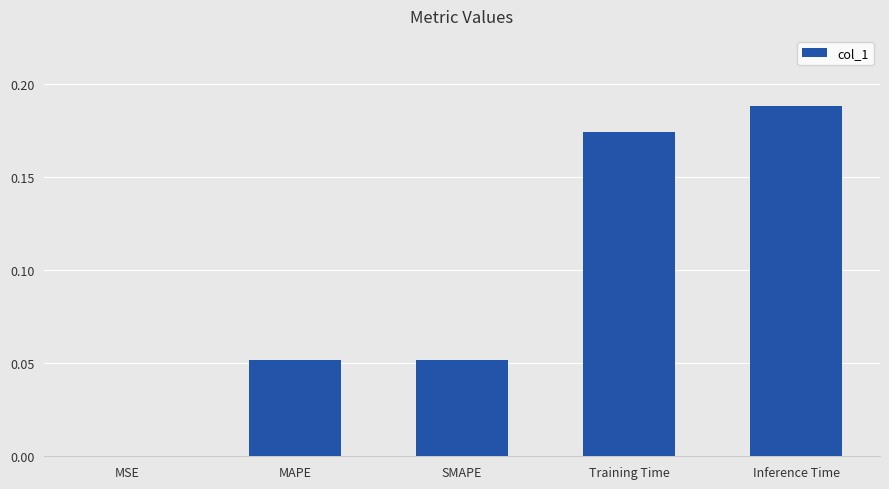

Is it true that the value at Inference Time is 0.3?

False